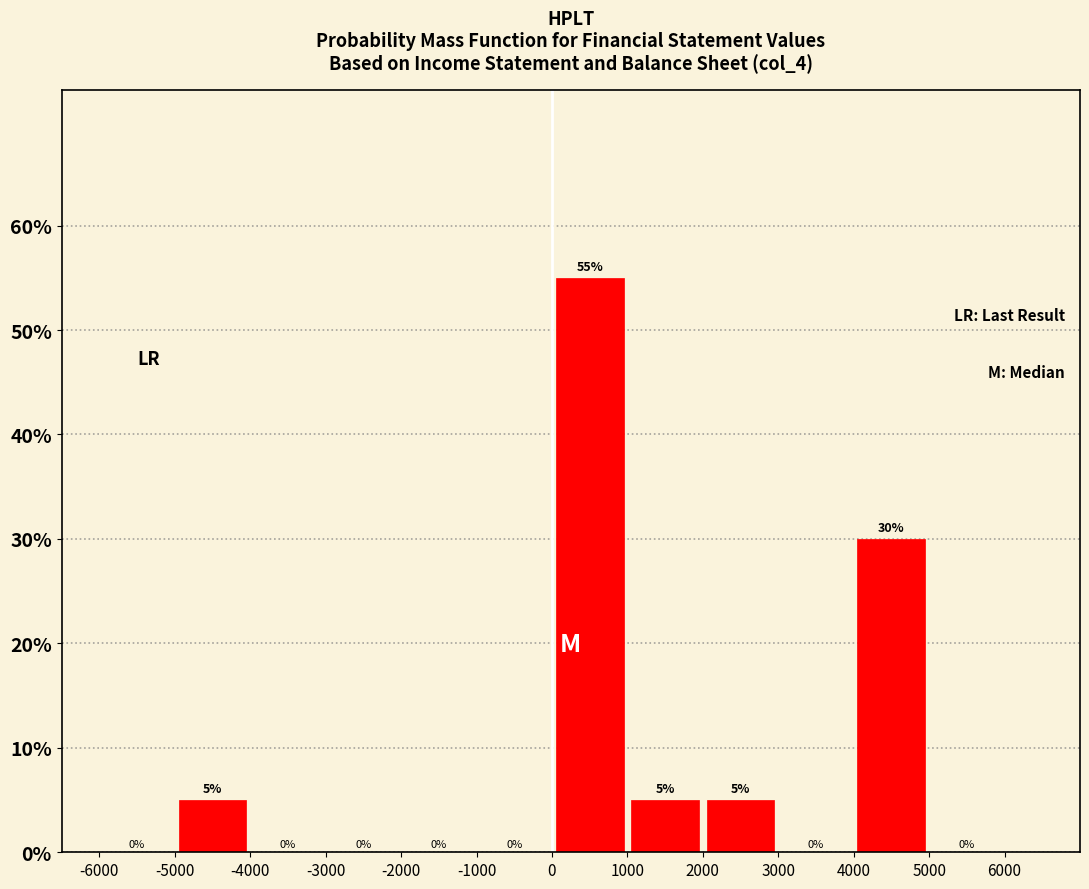

Reading left to right, list every bar in this chart as the range it spans on the x-axis followed by its height.

-6000 to -5000: 0
-5000 to -4000: 5
-4000 to -3000: 0
-3000 to -2000: 0
-2000 to -1000: 0
-1000 to 0: 0
0 to 1000: 55
1000 to 2000: 5
2000 to 3000: 5
3000 to 4000: 0
4000 to 5000: 30
5000 to 6000: 0